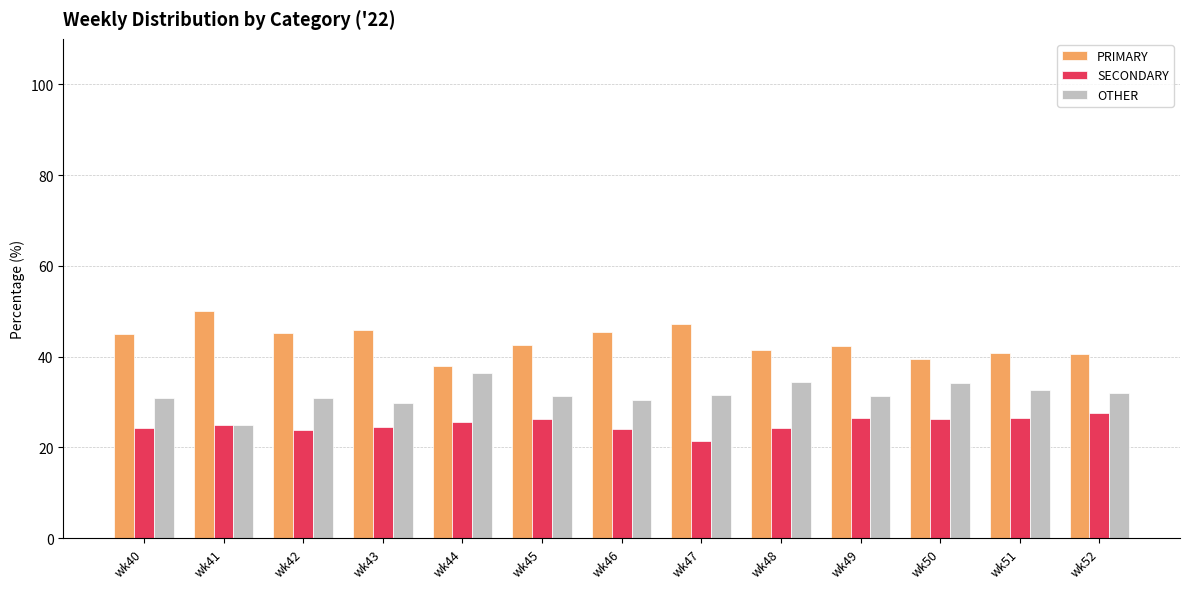

Which series has the largest total across all categories?

PRIMARY